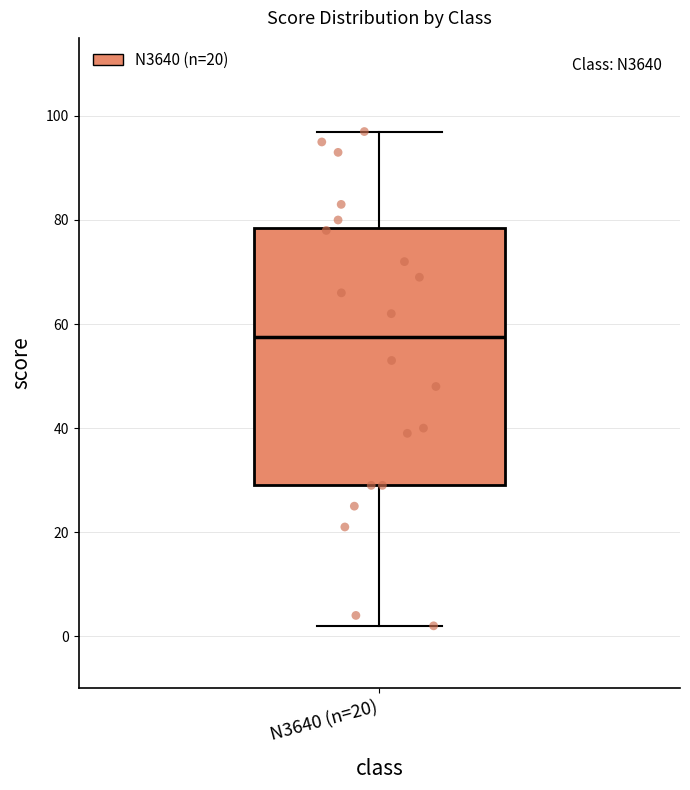

Transcribe this box plot: give where the median line is, the range the box spans, and where the two whiskers end, as read against the y-axis. The values are not printed on the chart, so give them approximately, as read against the axis.

median 58, box 30 to 78, whiskers 2 to 98